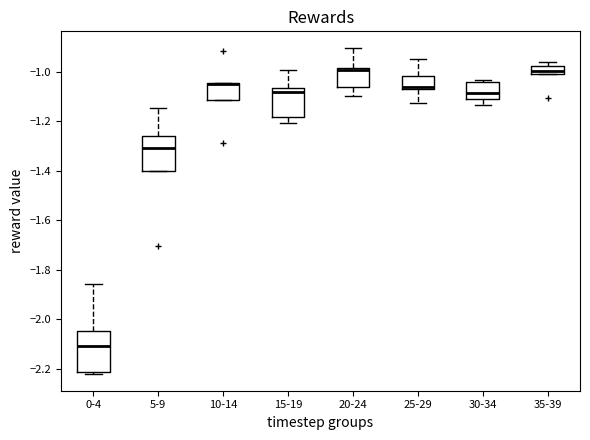

Reading left to right, read every box against the y-axis: the position of its median line, the range the box covers, and the ends of its whiskers. The values are not printed on the chart, so give them approximately, as read against the axis.

0-4: median -2.12, box -2.22 to -2.04, whiskers -2.22 (just below the box's lower edge) to -1.86
5-9: median -1.30, box -1.40 to -1.26, whiskers -1.40 to -1.14
10-14: median -1.04 (drawn on the box's upper edge), box -1.12 to -1.04, whiskers -1.12 to -1.04
15-19: median -1.08, box -1.18 to -1.06, whiskers -1.20 to -1.00
20-24: median -1.00, box -1.06 to -0.98, whiskers -1.10 to -0.90
25-29: median -1.06, box -1.08 to -1.02, whiskers -1.12 to -0.94
30-34: median -1.08, box -1.10 to -1.04, whiskers -1.14 to -1.04 (just above the box's upper edge)
35-39: median -1.00 (inside the box), box -1.00 to -0.98, whiskers -1.00 to -0.96